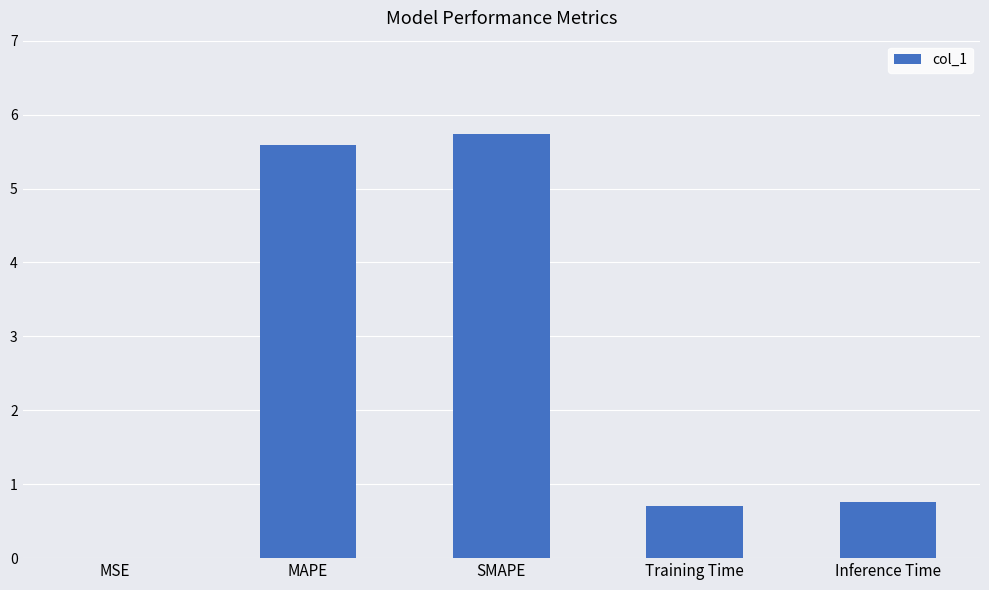

What is the greatest value displayed?

5.7